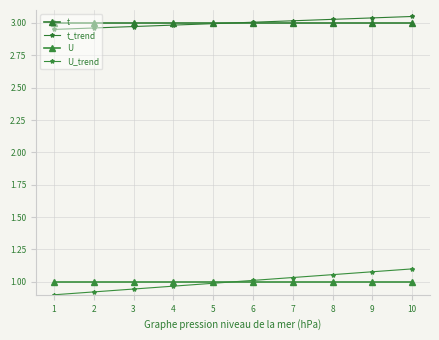

Is this an area chart (filled region under the line)?

No